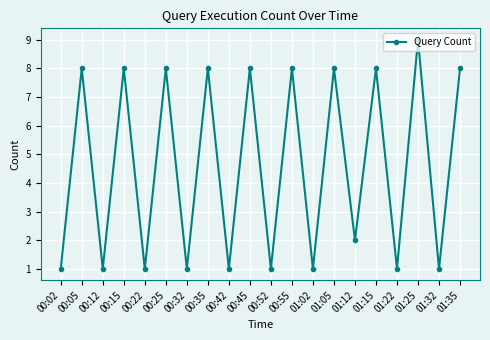

Reading right to left, extract all data points from this chart.

8	1	9	1	8	2	8	1	8	1	8	1	8	1	8	1	8	1	8	1